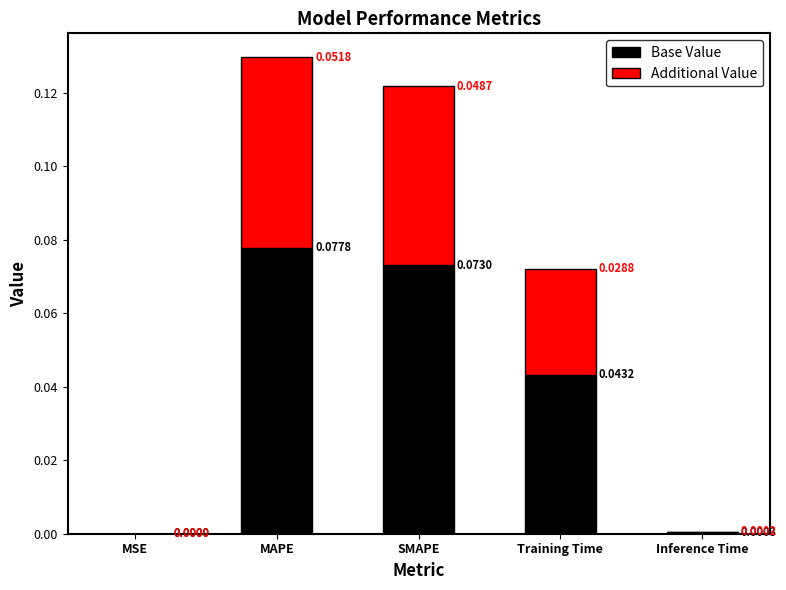

At which category is the sum across all series the highest?

MAPE